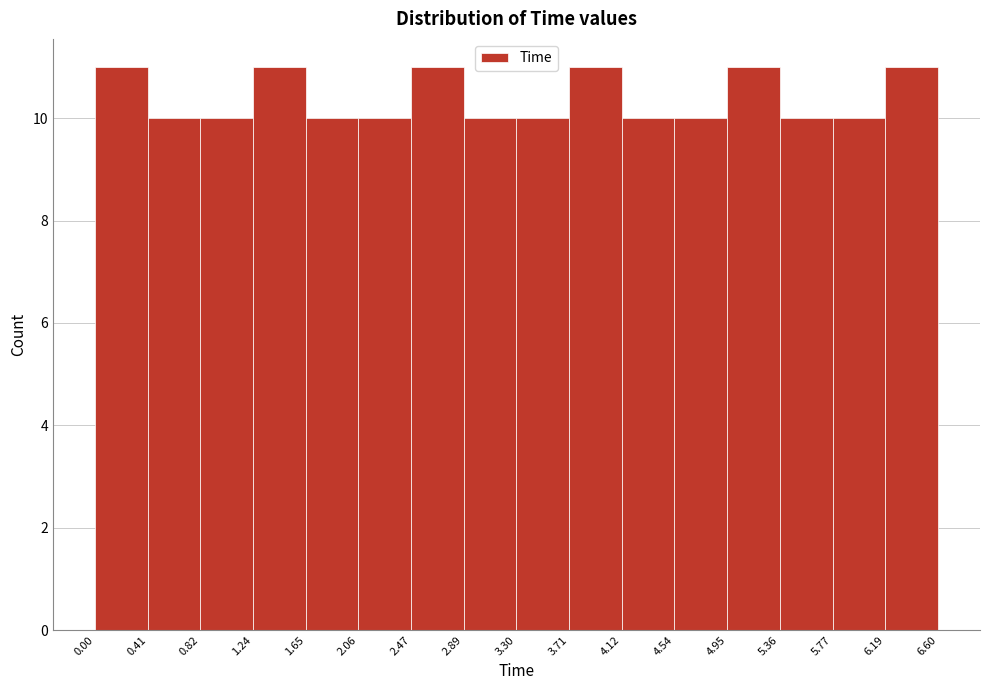

Reading left to right, transcribe this chart: for each bar, give the range it covers on the x-axis and its height. The values are not printed on the chart, so give them approximately, as read against the axis.

0.00 to 0.41: 11
0.41 to 0.82: 10
0.82 to 1.24: 10
1.24 to 1.65: 11
1.65 to 2.06: 10
2.06 to 2.47: 10
2.47 to 2.89: 11
2.89 to 3.30: 10
3.30 to 3.71: 10
3.71 to 4.12: 11
4.12 to 4.54: 10
4.54 to 4.95: 10
4.95 to 5.36: 11
5.36 to 5.77: 10
5.77 to 6.19: 10
6.19 to 6.60: 11